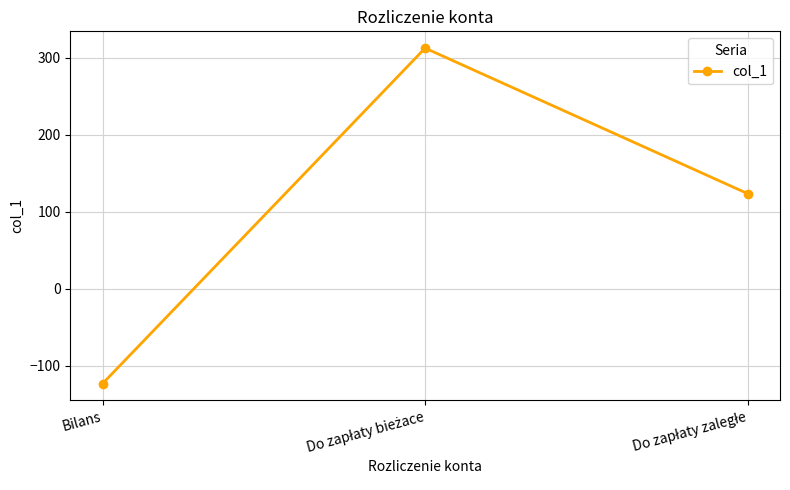

What is the label of the 1st point from the left?

Bilans